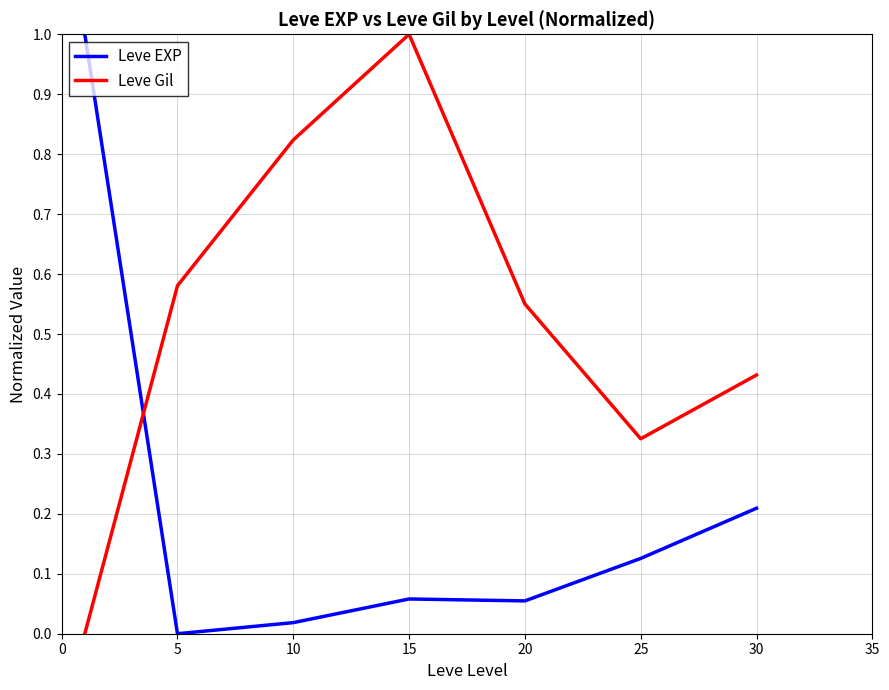

What is the sum of all Leve EXP values?

1.5